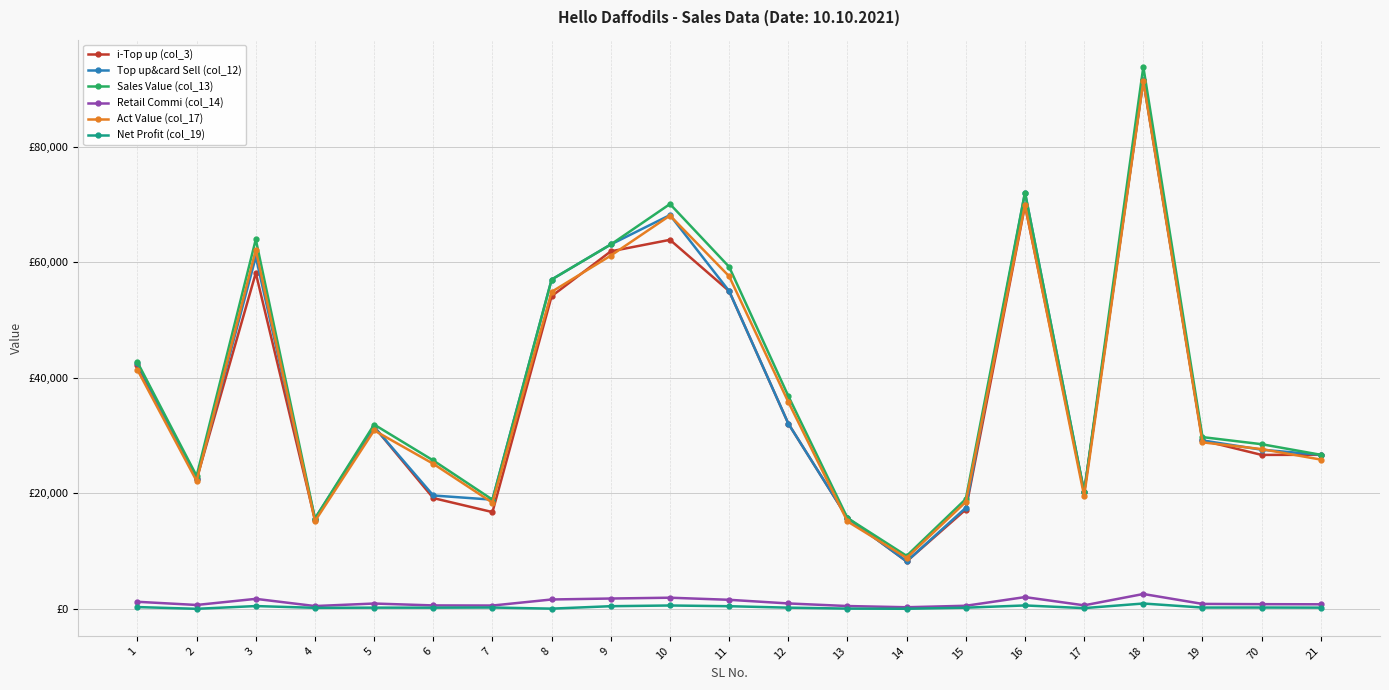

Rank the categories by i-Top up (col_3) value from highest to lowest.

18, 16, 10, 9, 3, 11, 8, 1, 12, 5, 19, 21, 70, 2, 17, 6, 15, 7, 13, 4, 14